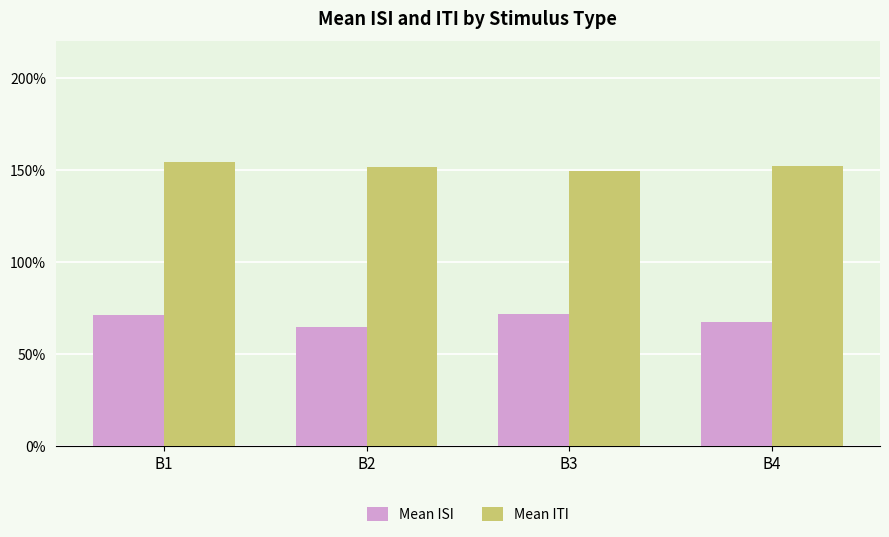

Reading left to right, list all the values displayed in this chart.

Mean ISI: 0.7	0.6	0.7	0.7
Mean ITI: 1.5	1.5	1.5	1.5